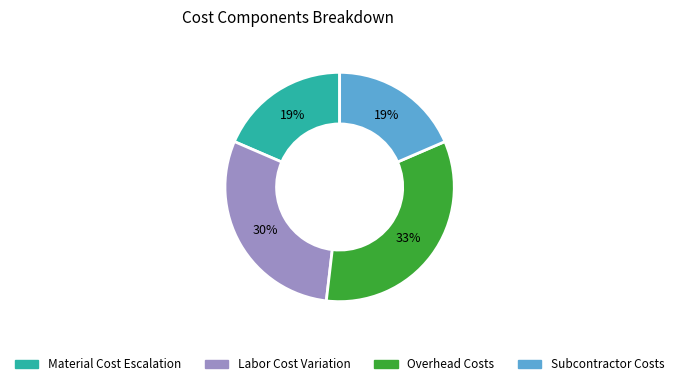

Is there a majority slice in this chart?

No